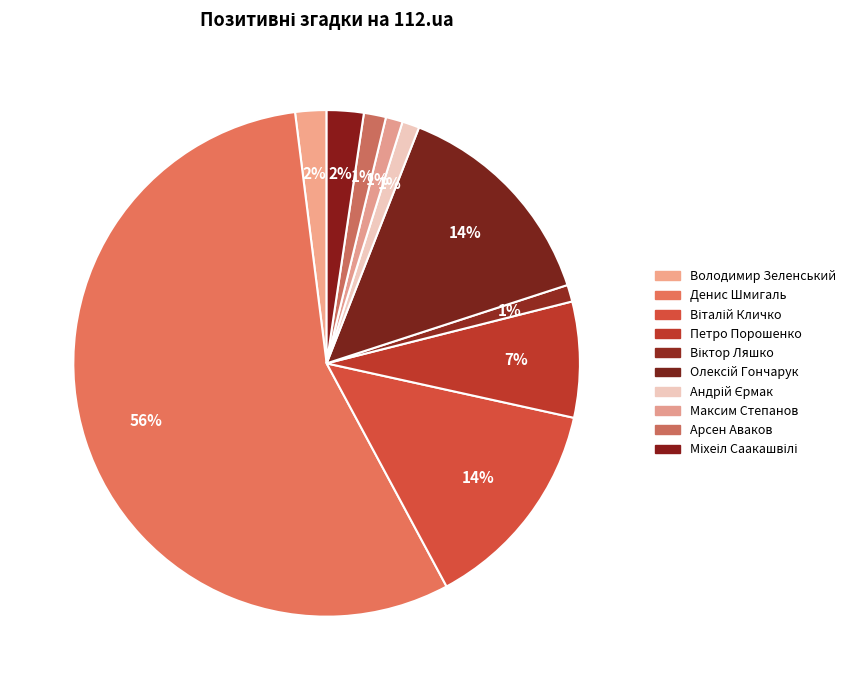

Which category has the biggest portion of the pie?

Денис Шмигаль